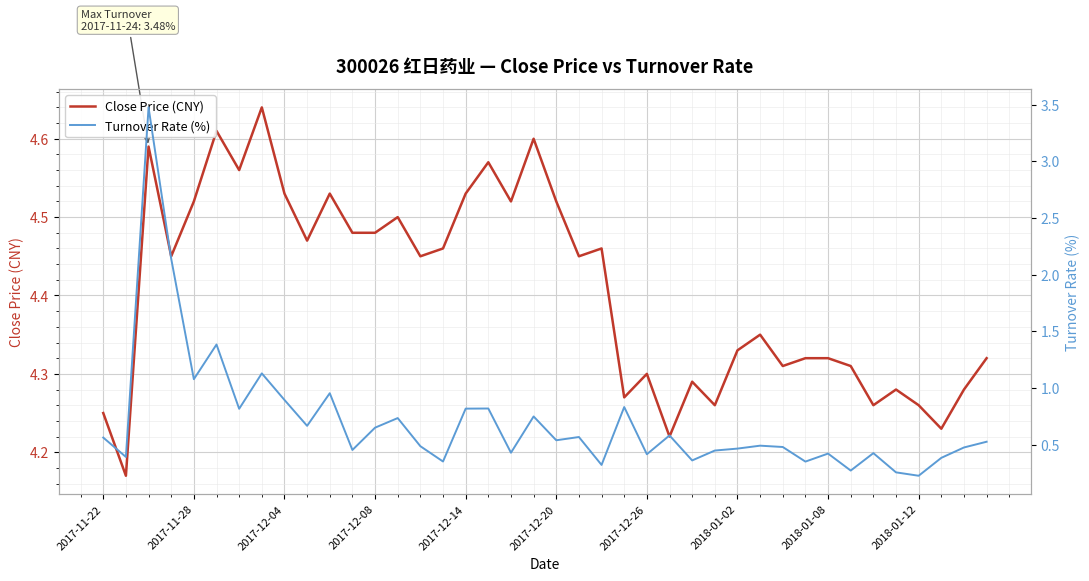

At how many categories does at least one series exceed 3?

40